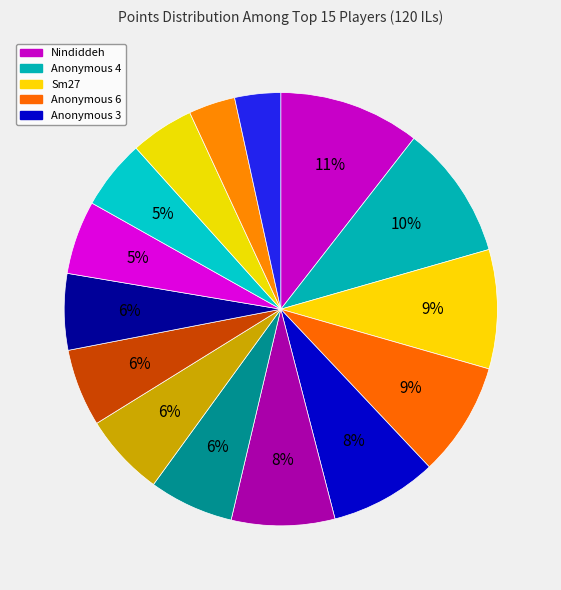

Count the number of slices in the pie.

15